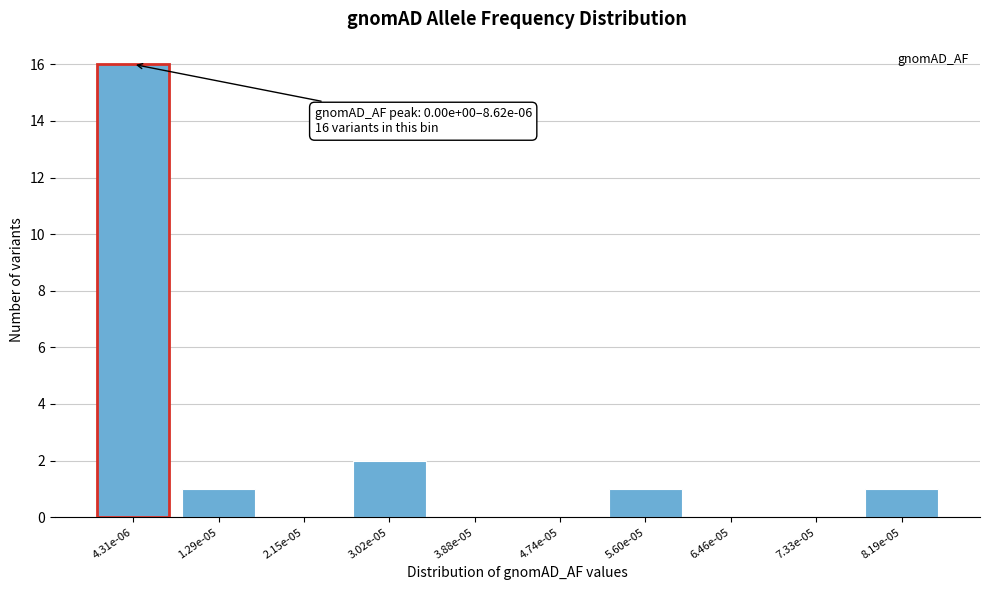

Reading left to right, transcribe all the data shown in this chart.

1.29e-05=1	2.15e-05=0	3.02e-05=2	3.88e-05=0	4.74e-05=0	5.60e-05=1	6.46e-05=0	7.33e-05=0	8.19e-05=1